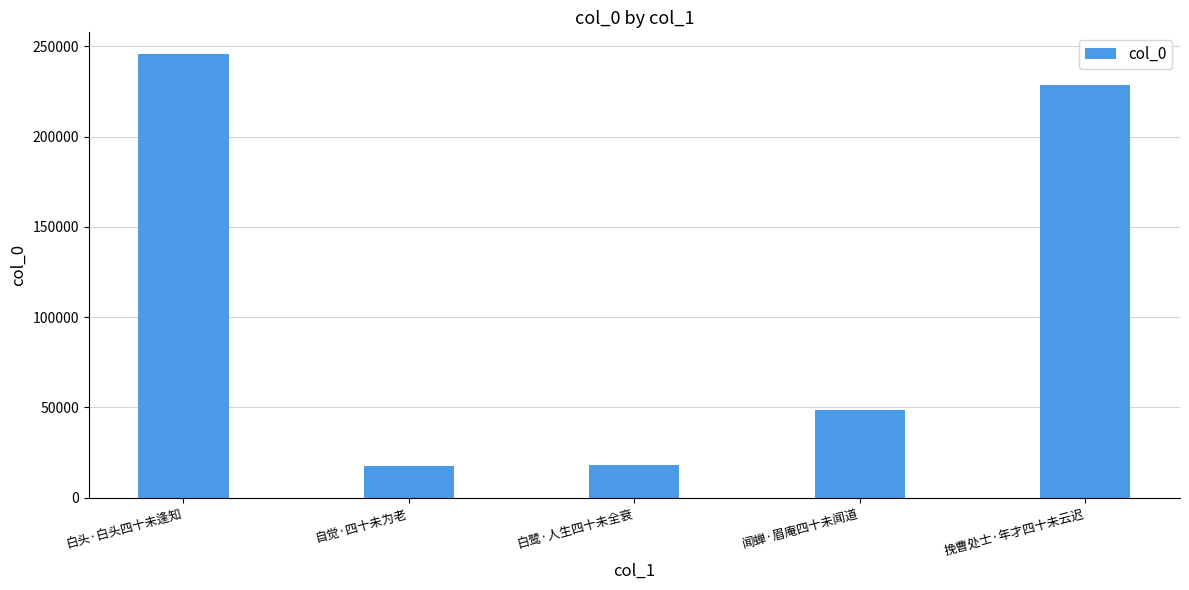

Where does the data first go above 48608?

白头·白头四十未逢知